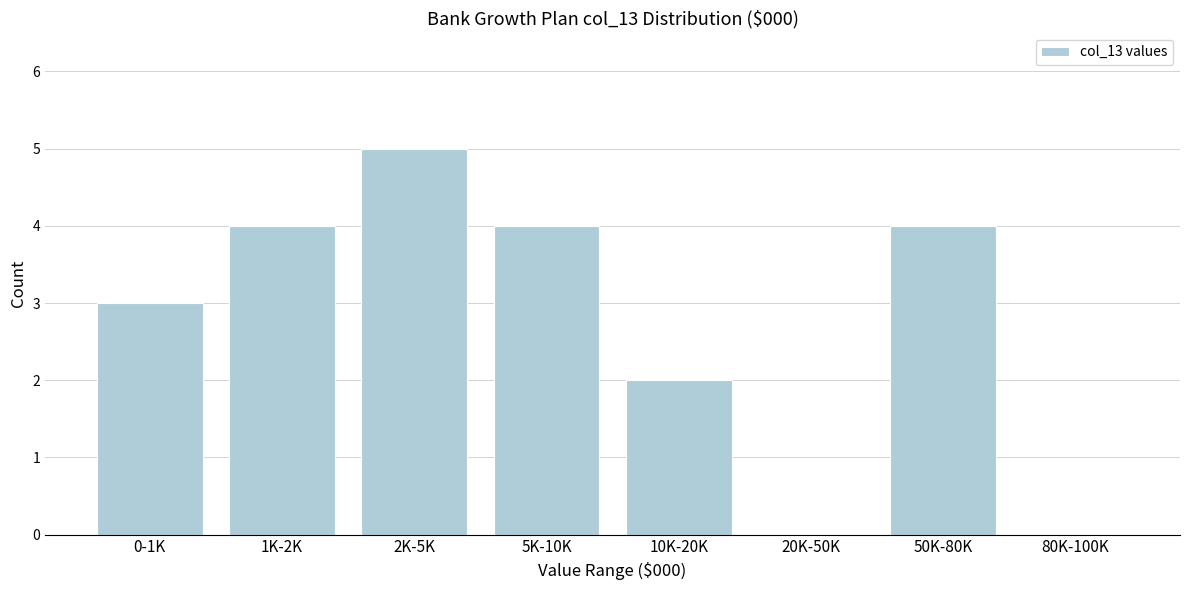

Reading left to right, extract all data points from this chart.

0-1K=3	1K-2K=4	2K-5K=5	5K-10K=4	10K-20K=2	20K-50K=0	50K-80K=4	80K-100K=0